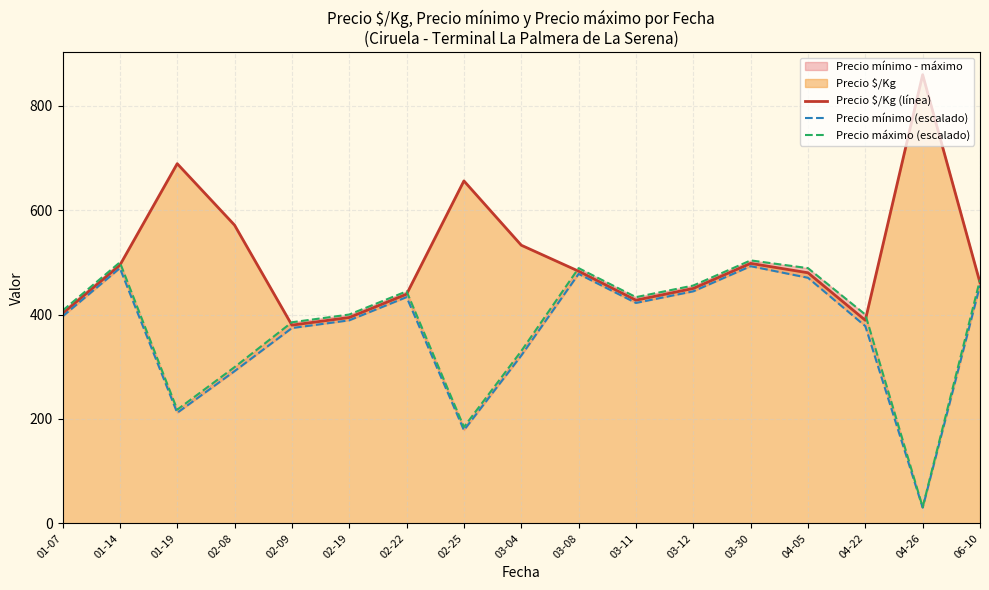

At which label does Precio mínimo (escalado) first exceed 396?

01-07